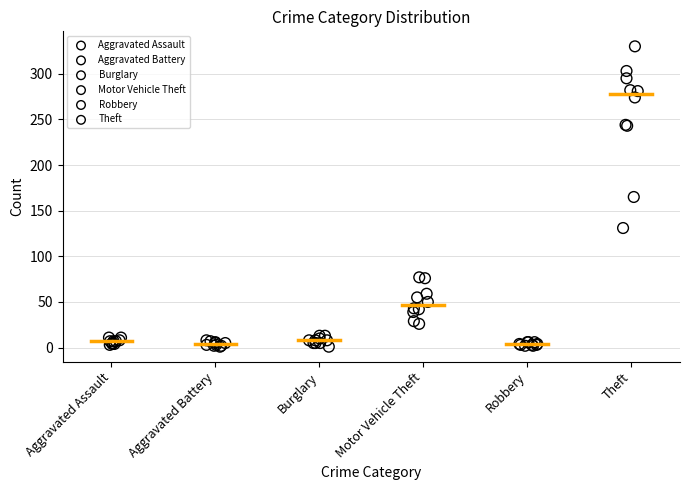

Which series reaches the maximum Y coordinate?

Theft